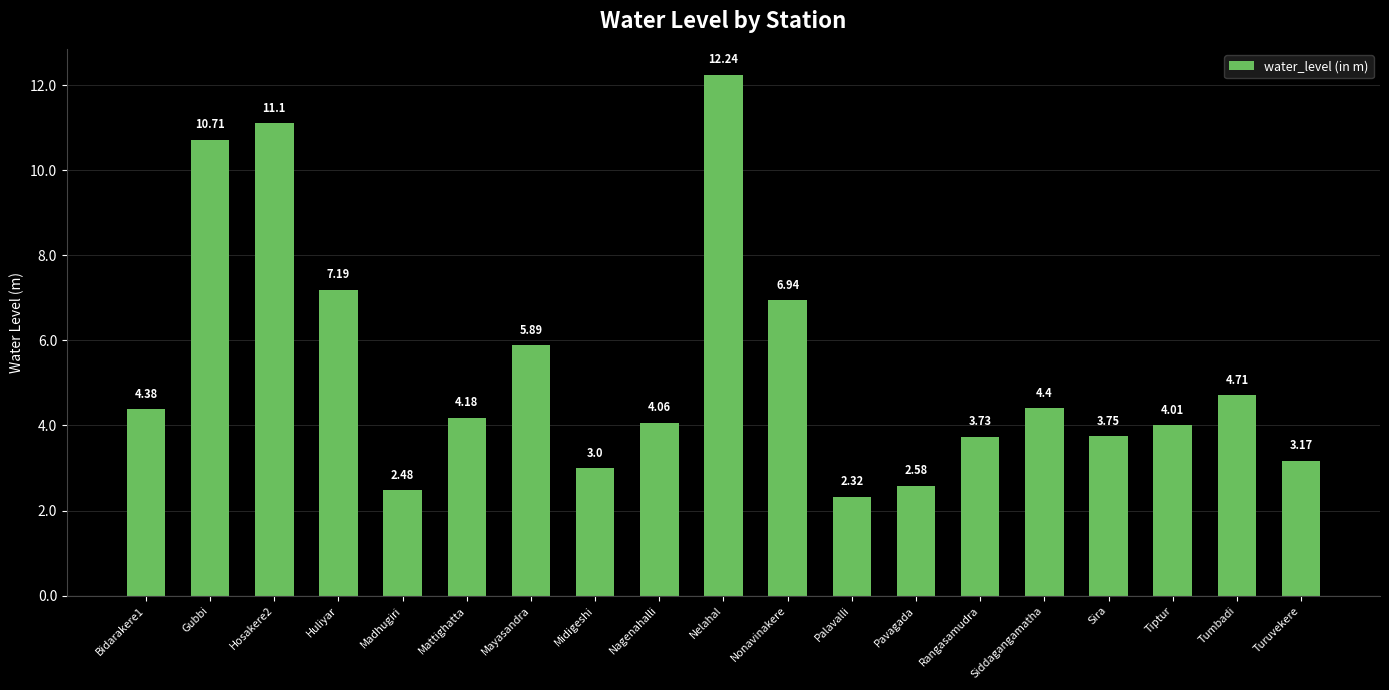

What is the change in value from Bidarakere1 to Tiptur?

-0.4